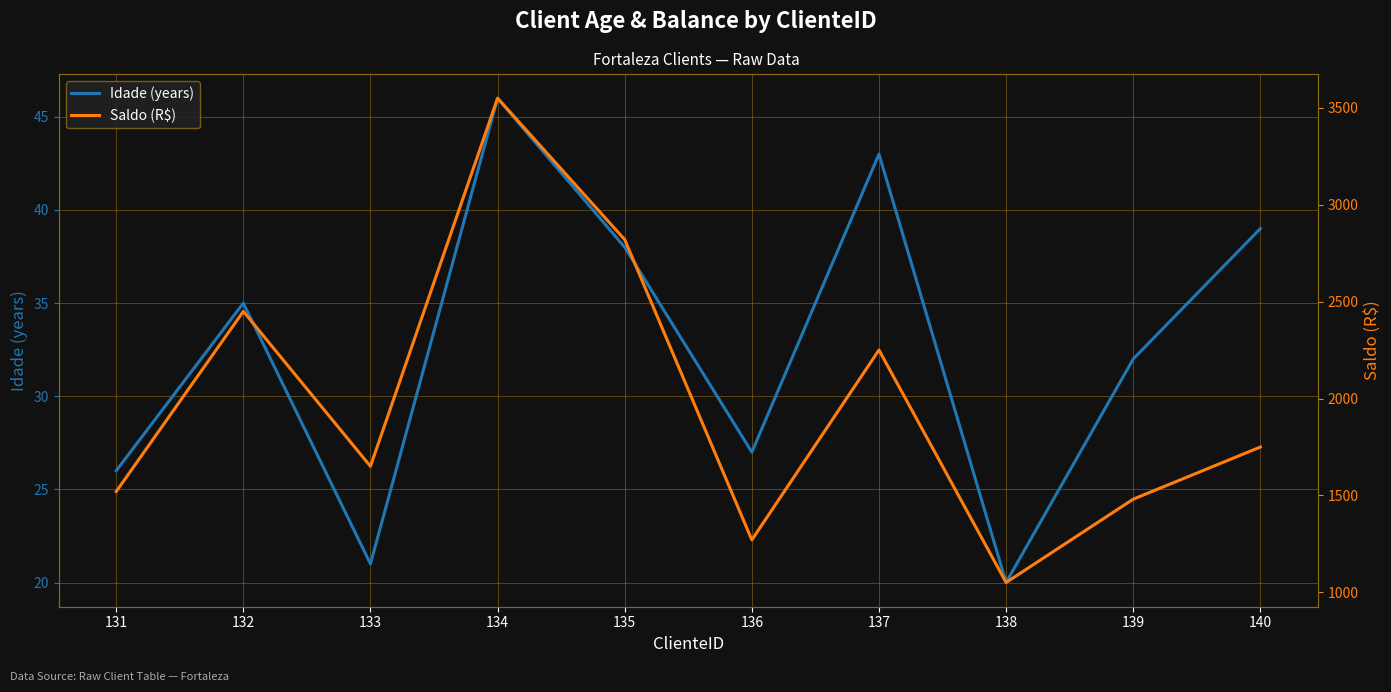

How many data points in Saldo (R$) are less than 1750?

5